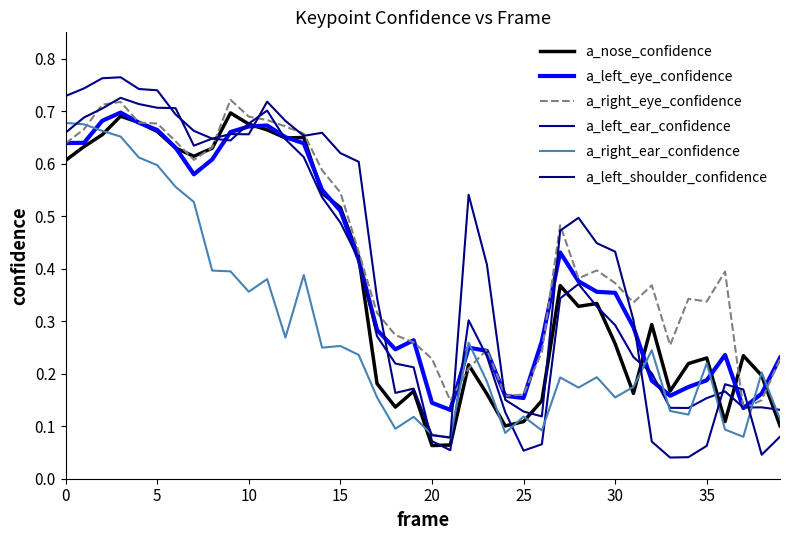

Does the chart display data point markers on the line(s)?

No